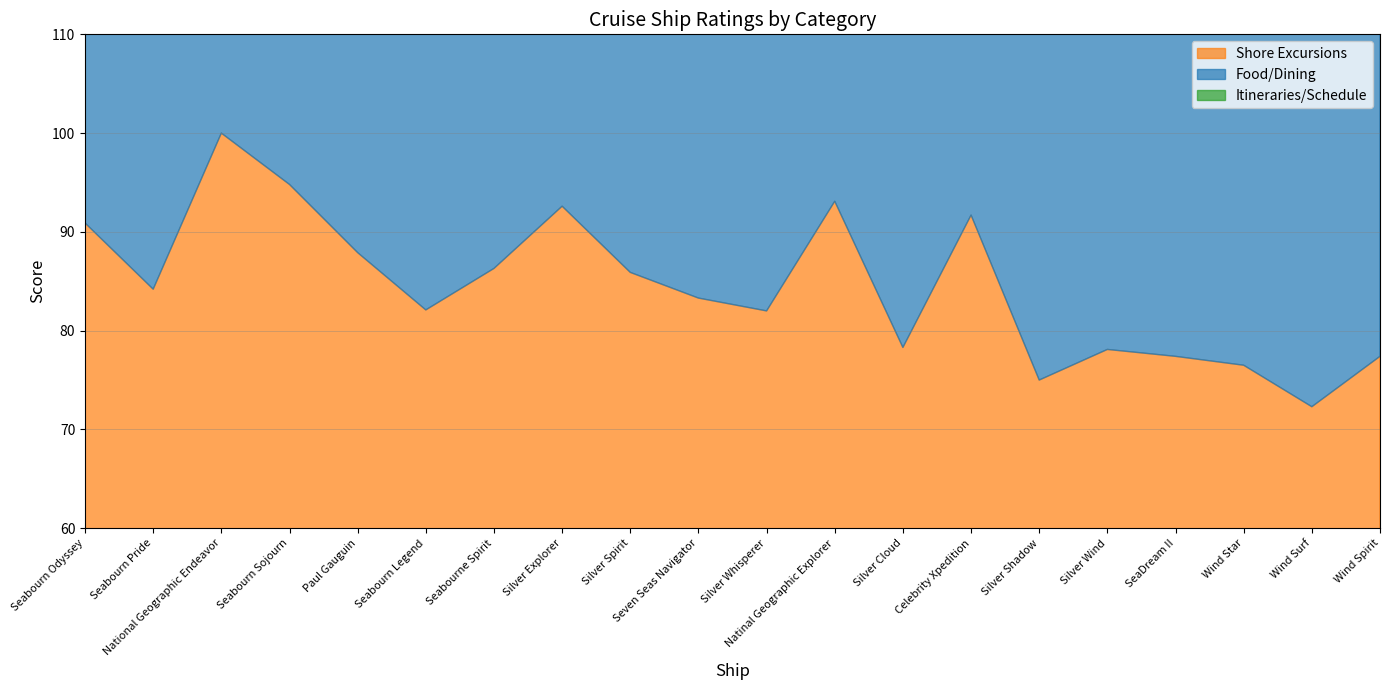

What is the maximum value for Itineraries/Schedule?

100.0